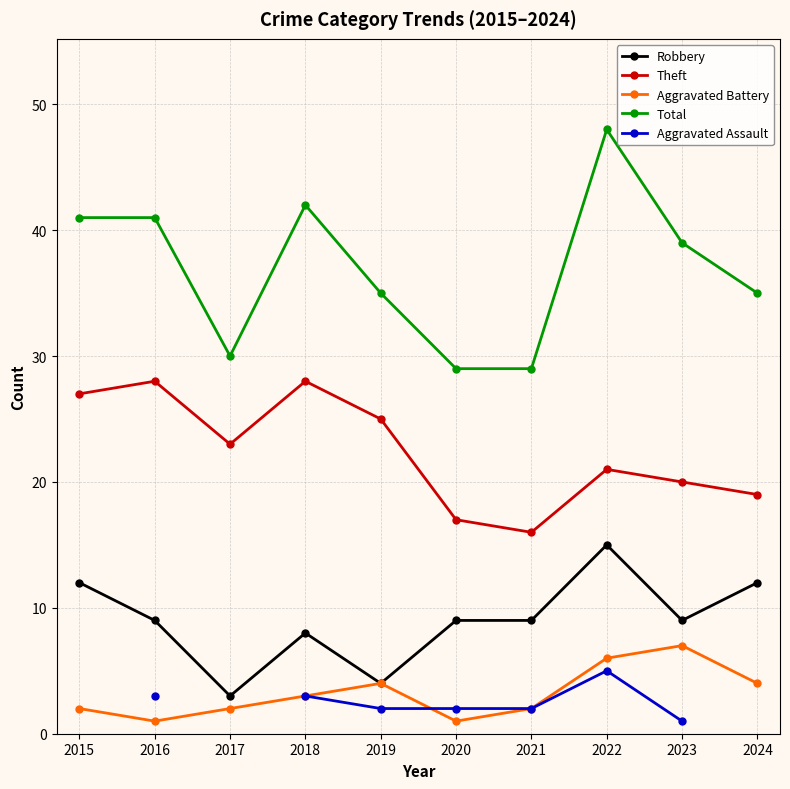

Which series has the largest total across all categories?

Total